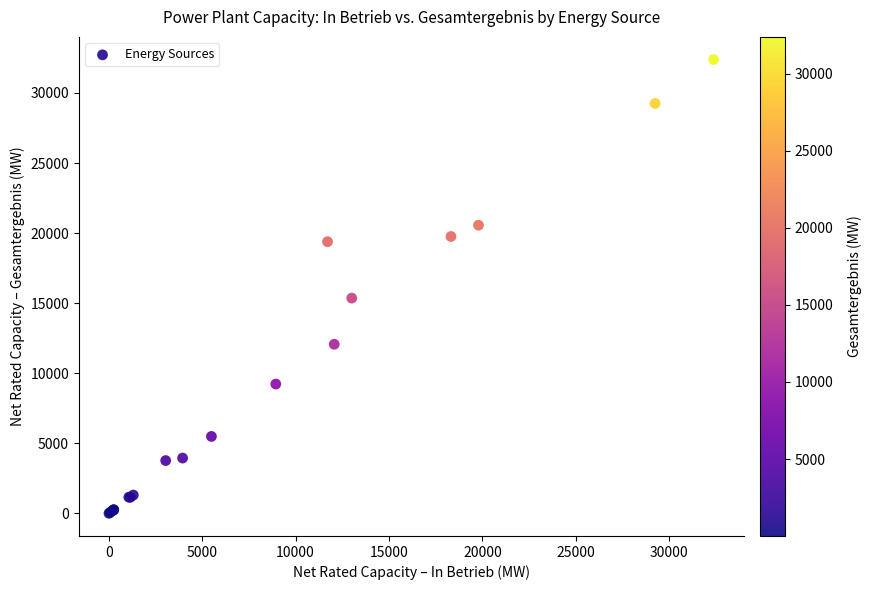

What Y value in the scatter plot is closest to 16194?

15360.4